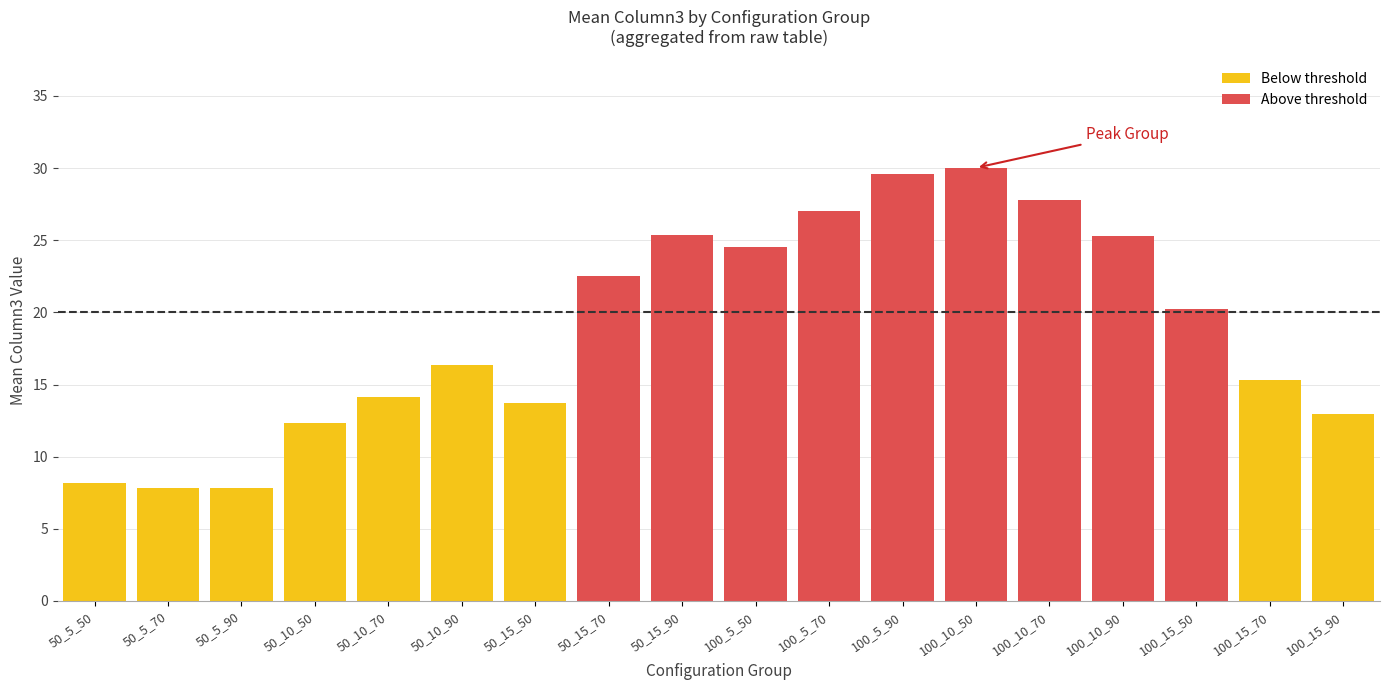

What is the maximum value shown in the chart?

30.0